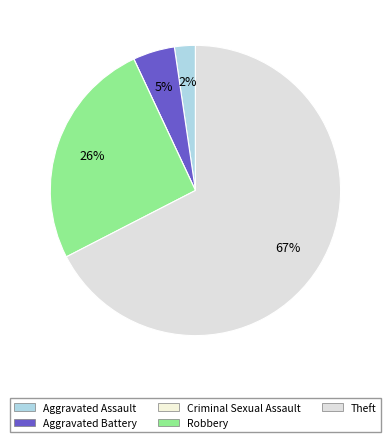

How much of the chart is everything except Aggravated Battery?

95.3%